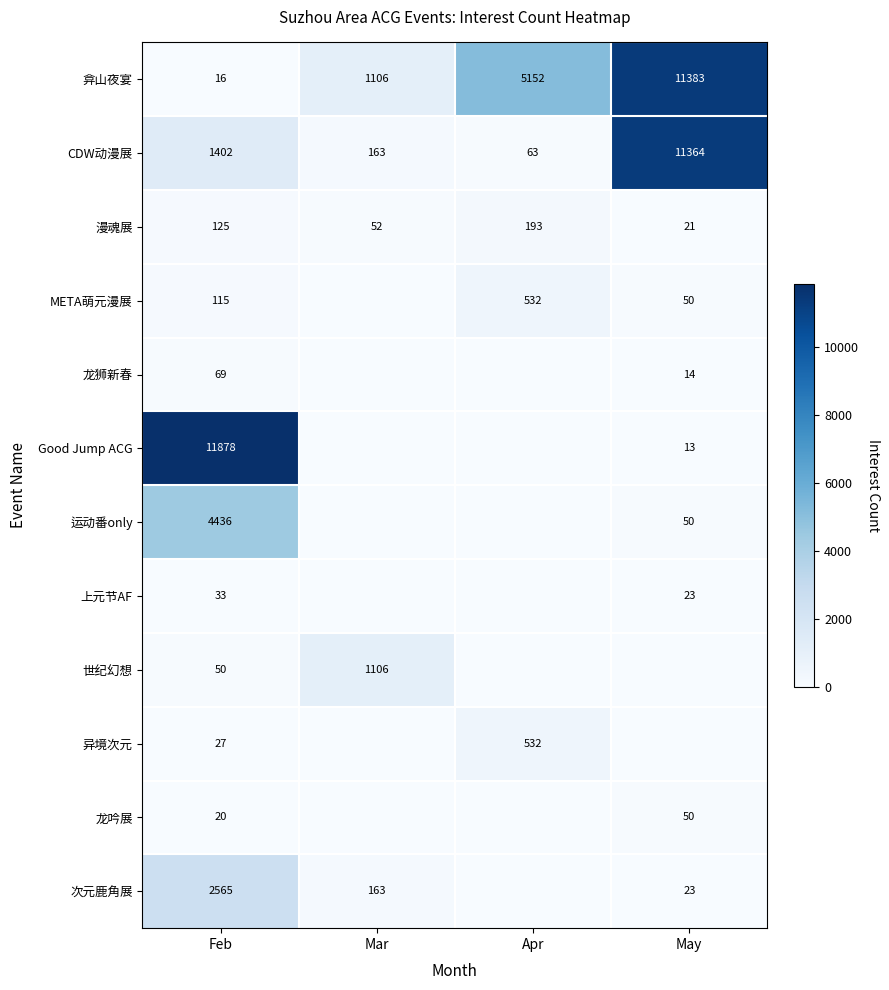

What is the average value of the CDW动漫展 series?

3248